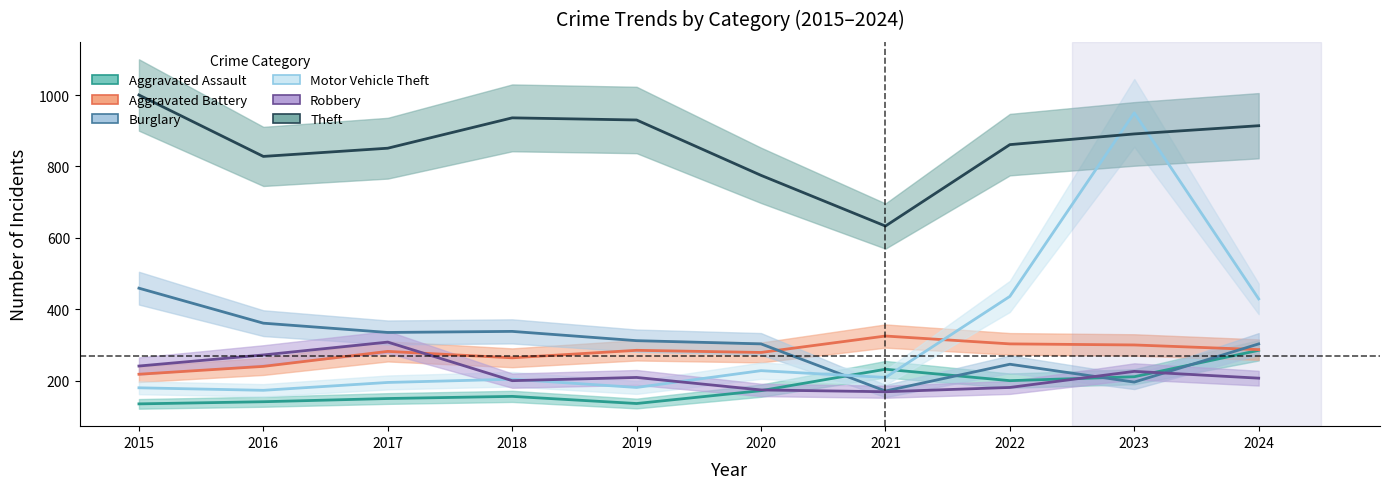

How many intersections are there between Theft and Motor Vehicle Theft?

2